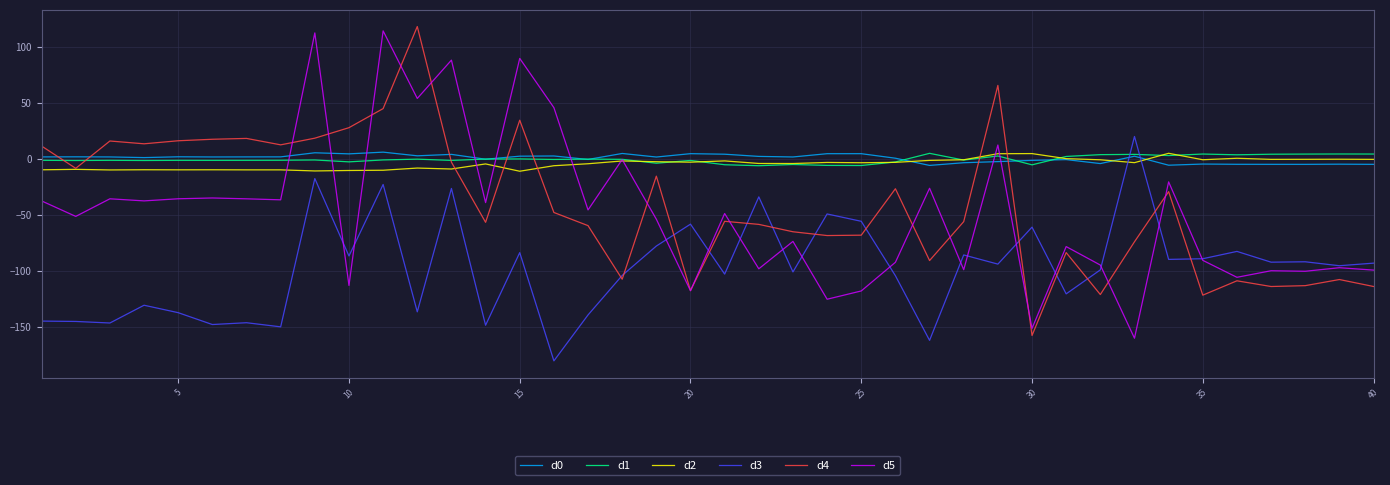

What is the maximum value shown in the chart?

117.9